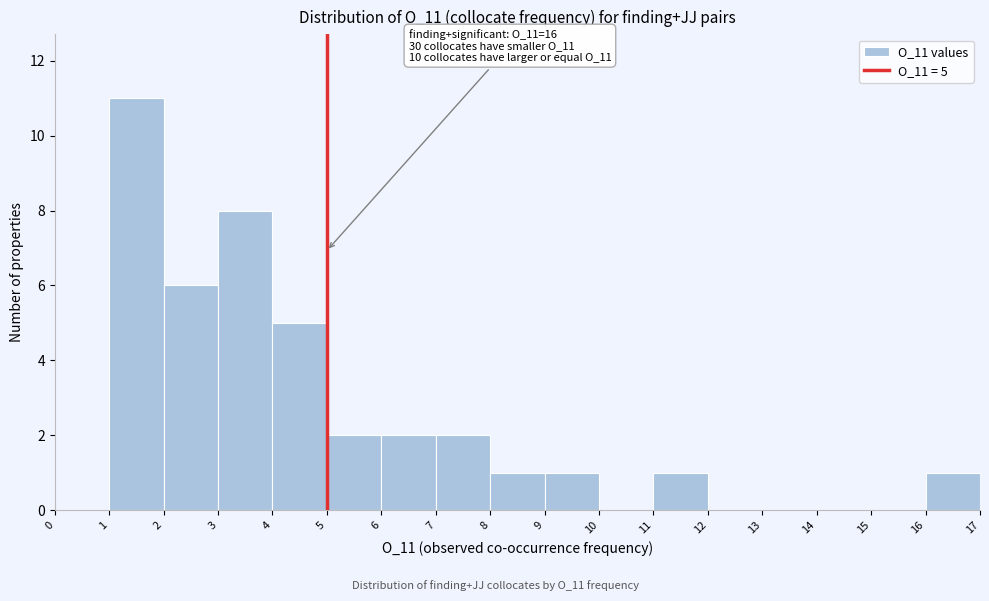

Which range on the x-axis has the tallest bar?

1 to 2